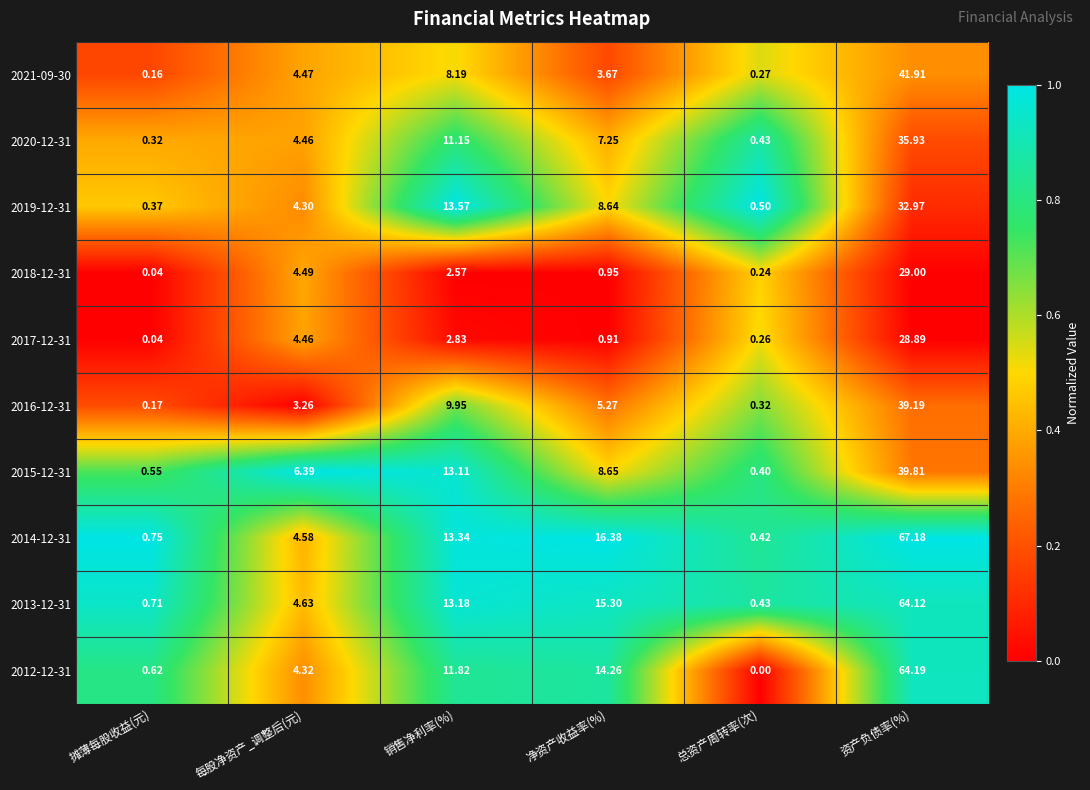

Rank the categories by 2019-12-31 value from highest to lowest.

资产负债率(%), 销售净利率(%), 净资产收益率(%), 每股净资产_调整后(元), 总资产周转率(次), 摊薄每股收益(元)